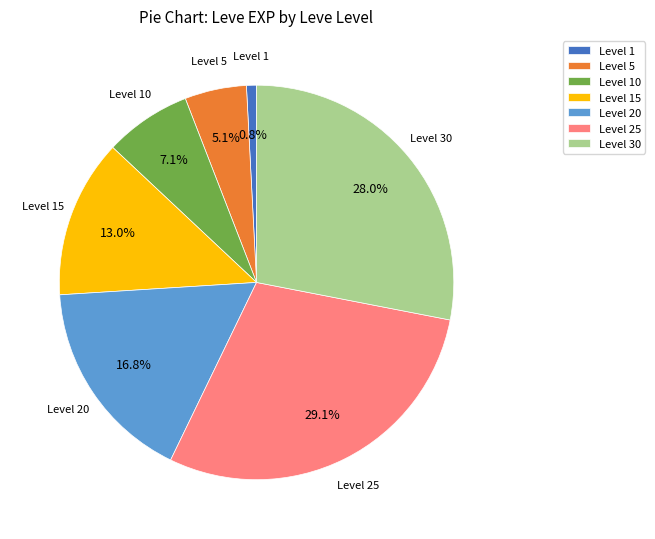

What is the smallest slice in the pie chart?

Level 1